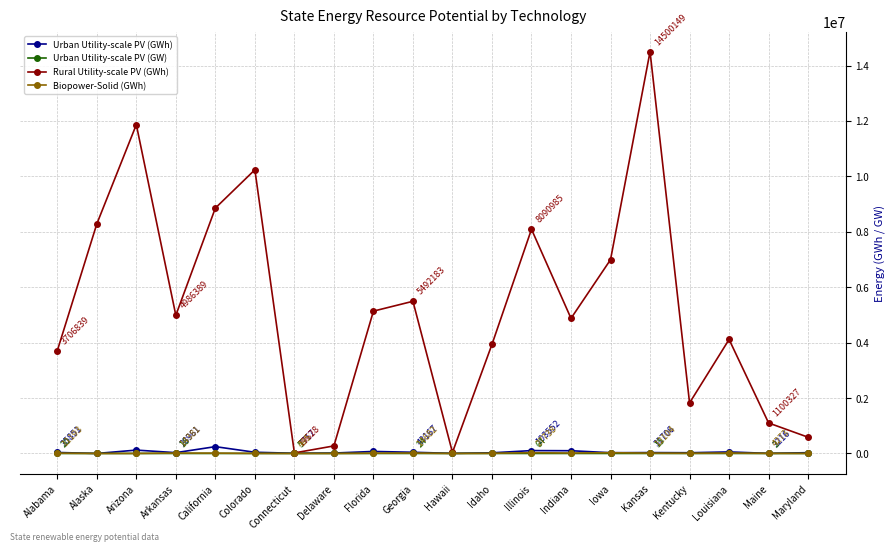

Where is the first local minimum for Rural Utility-scale PV (GWh)?

Arkansas